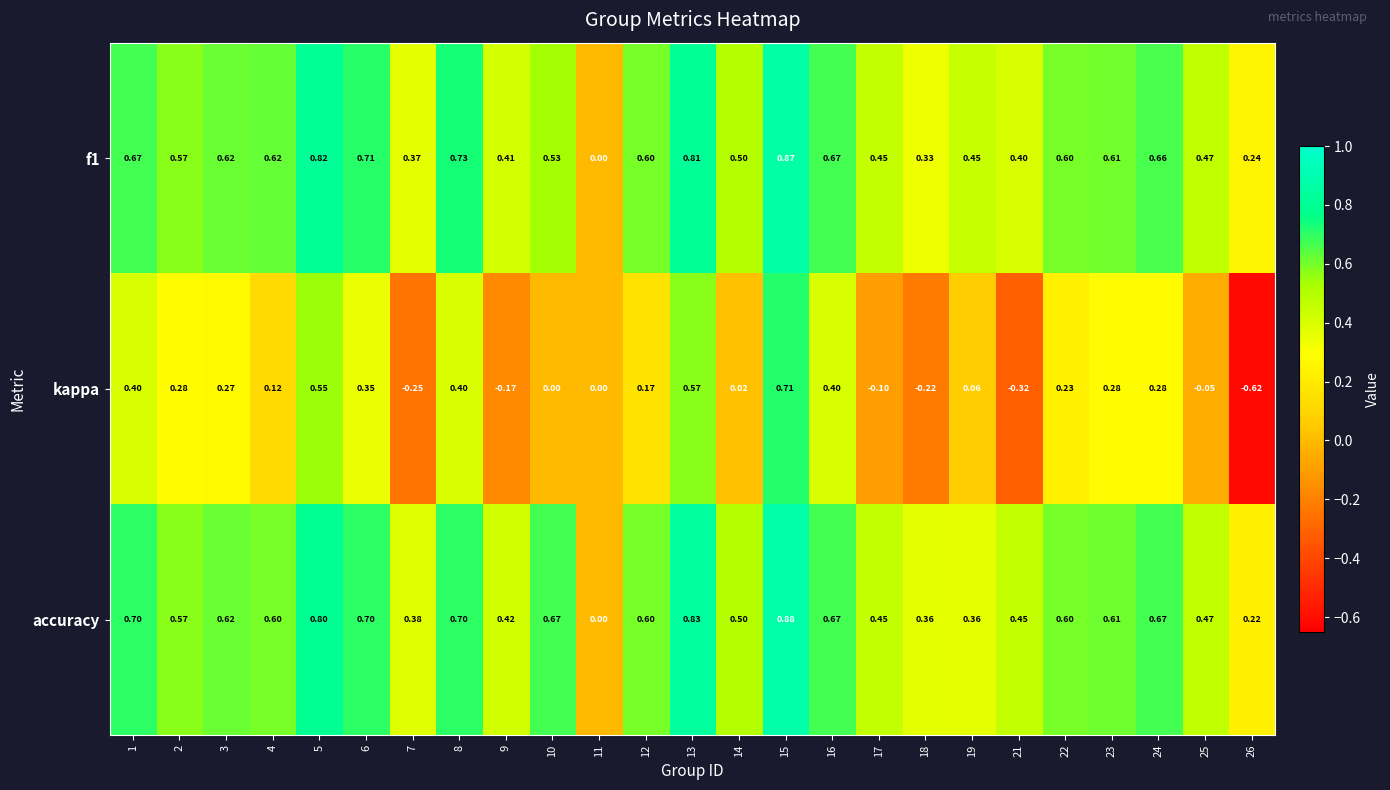

At which category is the sum across all series the highest?

15